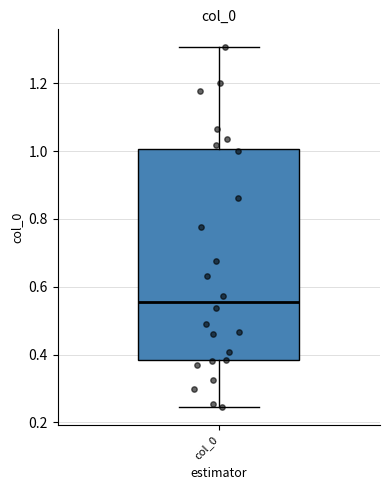

Transcribe this box plot: give where the median line is, the range the box spans, and where the two whiskers end, as read against the y-axis. The values are not printed on the chart, so give them approximately, as read against the axis.

median 0.56, box 0.38 to 1.00, whiskers 0.24 to 1.30